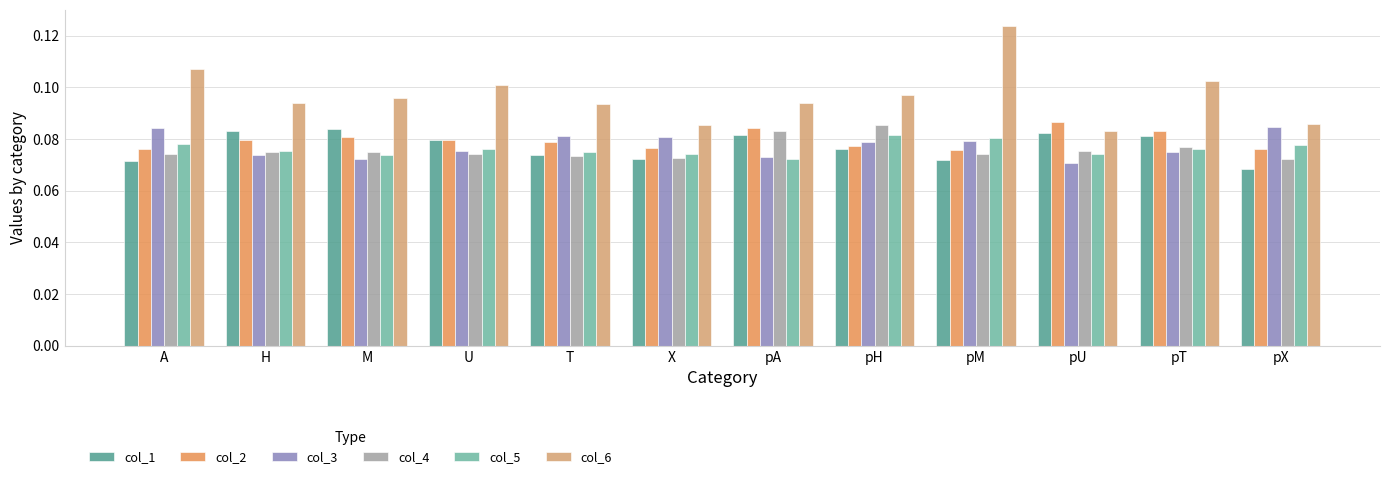

How many col_2 values are between 0 and 1?

12